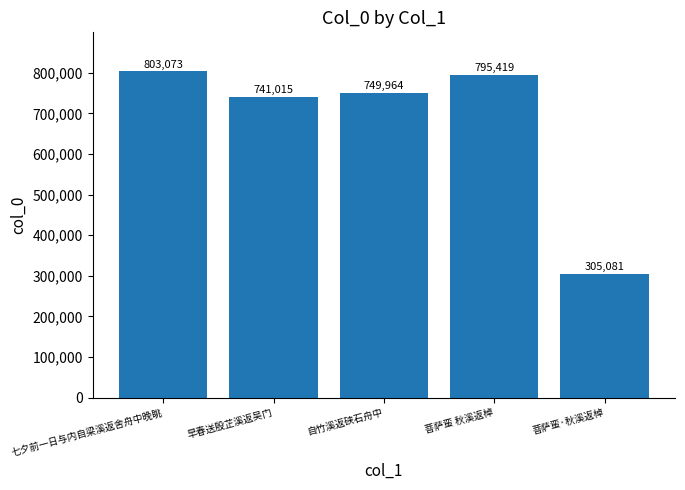

How many series are shown in this chart?

1